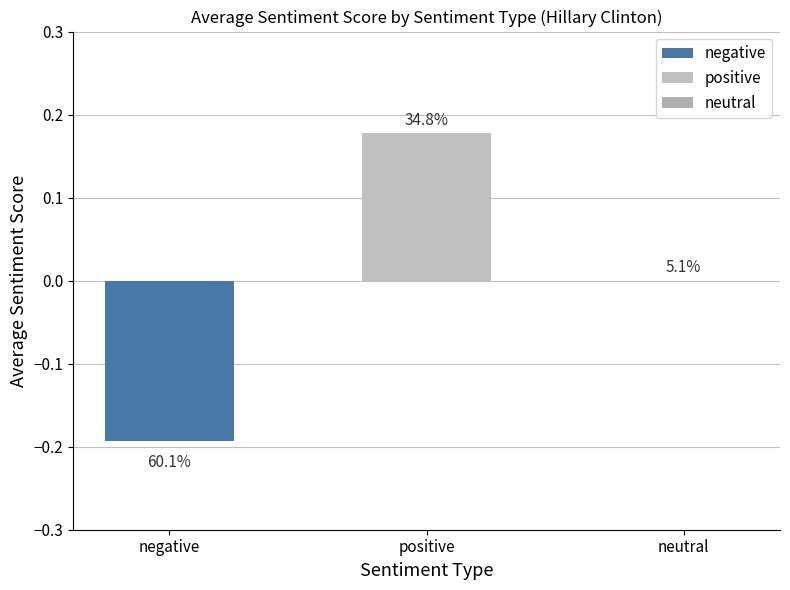

Are the bars horizontal?

No